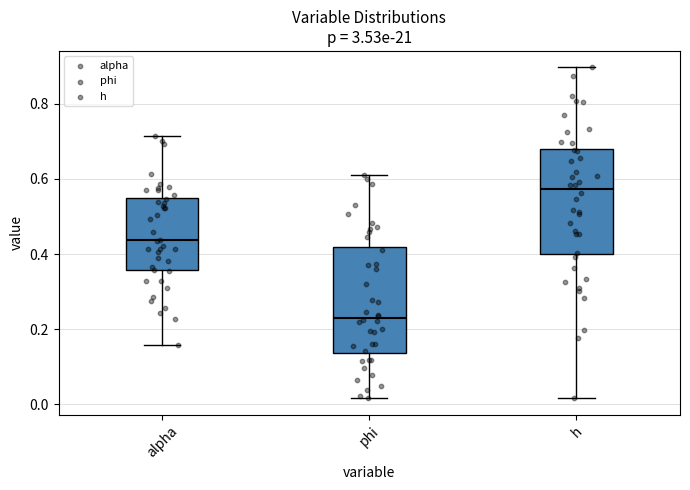

Reading left to right, transcribe this box plot: for each box, give where its median line is, the range the box spans, and where its two whiskers end, as read against the y-axis. The values are not printed on the chart, so give them approximately, as read against the axis.

alpha: median 0.44, box 0.36 to 0.54, whiskers 0.16 to 0.72
phi: median 0.22, box 0.14 to 0.42, whiskers 0.02 to 0.62
h: median 0.58, box 0.40 to 0.68, whiskers 0.02 to 0.90